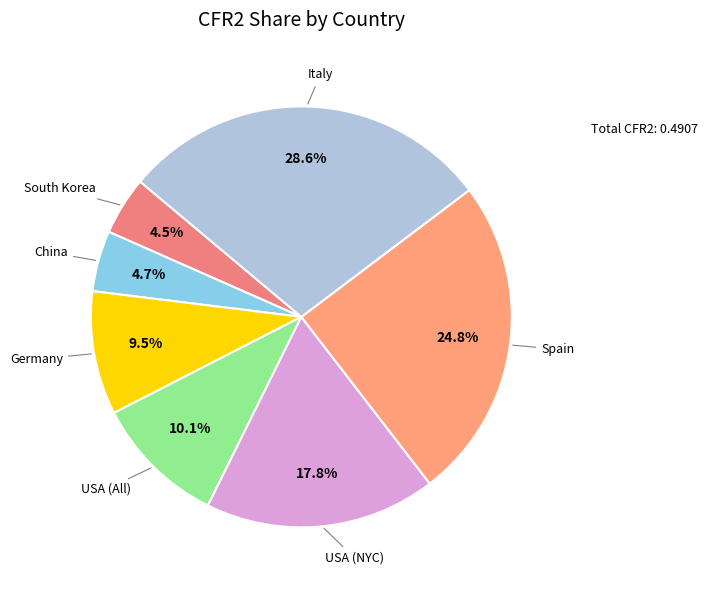

How many slices are in this pie chart?

7